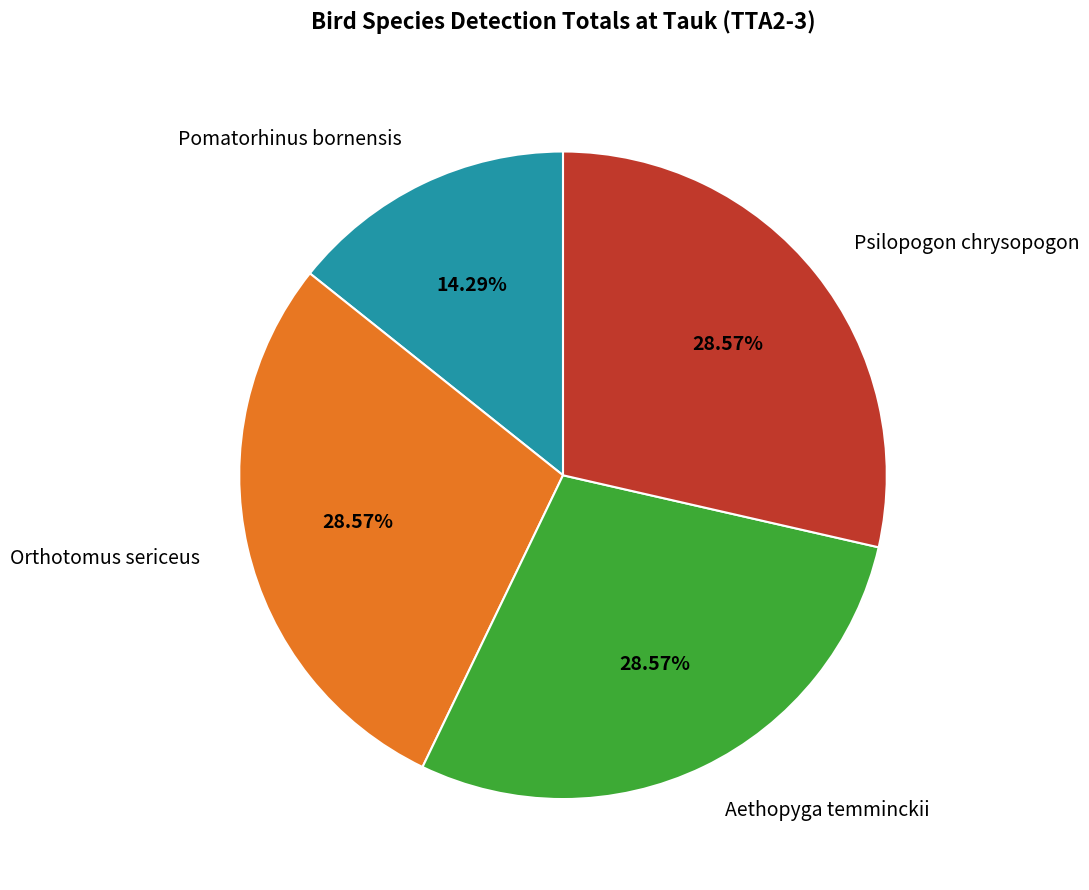

Is the sum of Aethopyga temminckii and Psilopogon chrysopogon greater than half?

Yes